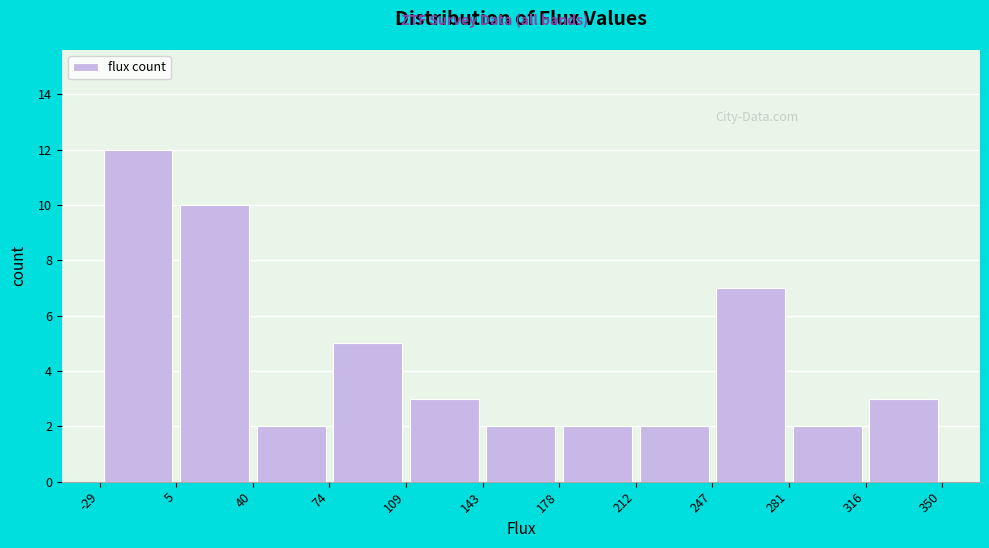

Reading left to right, list every bar in this chart as the range it spans on the x-axis followed by its height. The values are not printed on the chart, so give them approximately, as read against the axis.

-29 to 5: 12
5 to 40: 10
40 to 74: 2
74 to 109: 5
109 to 143: 3
143 to 178: 2
178 to 212: 2
212 to 247: 2
247 to 281: 7
281 to 316: 2
316 to 350: 3